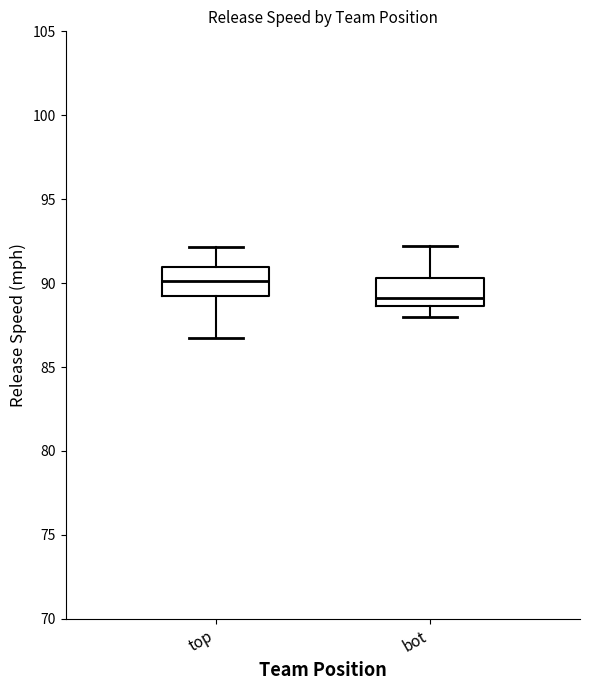

Reading left to right, read every box against the y-axis: the position of its median line, the range the box covers, and the ends of its whiskers. The values are not printed on the chart, so give them approximately, as read against the axis.

top: median 90.0, box 89.0 to 91.0, whiskers 86.5 to 92.0
bot: median 89.0, box 88.5 to 90.5, whiskers 88.0 to 92.0